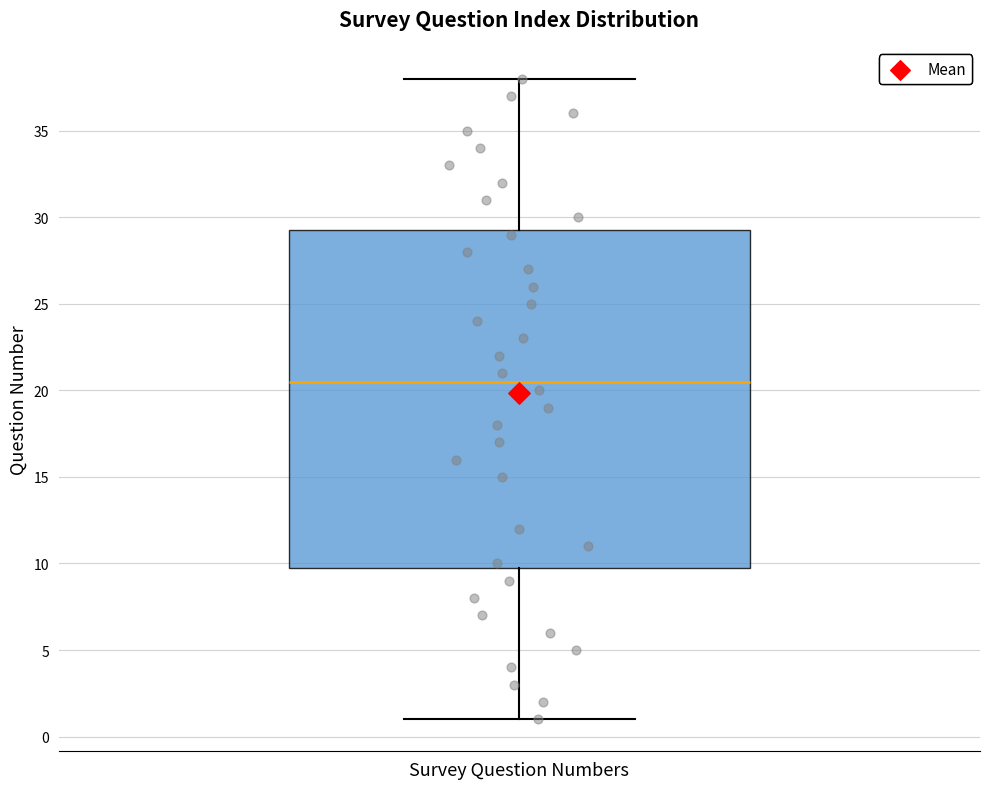

Transcribe this box plot: give where the median line is, the range the box spans, and where the two whiskers end, as read against the y-axis. The values are not printed on the chart, so give them approximately, as read against the axis.

median 20.5, box 10.0 to 29.5, whiskers 1.0 to 38.0